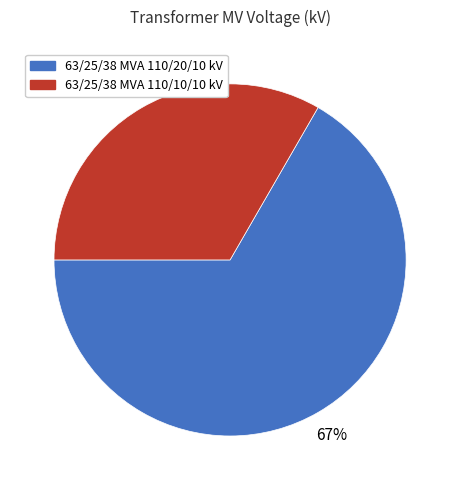

How many segments does this pie chart have?

2